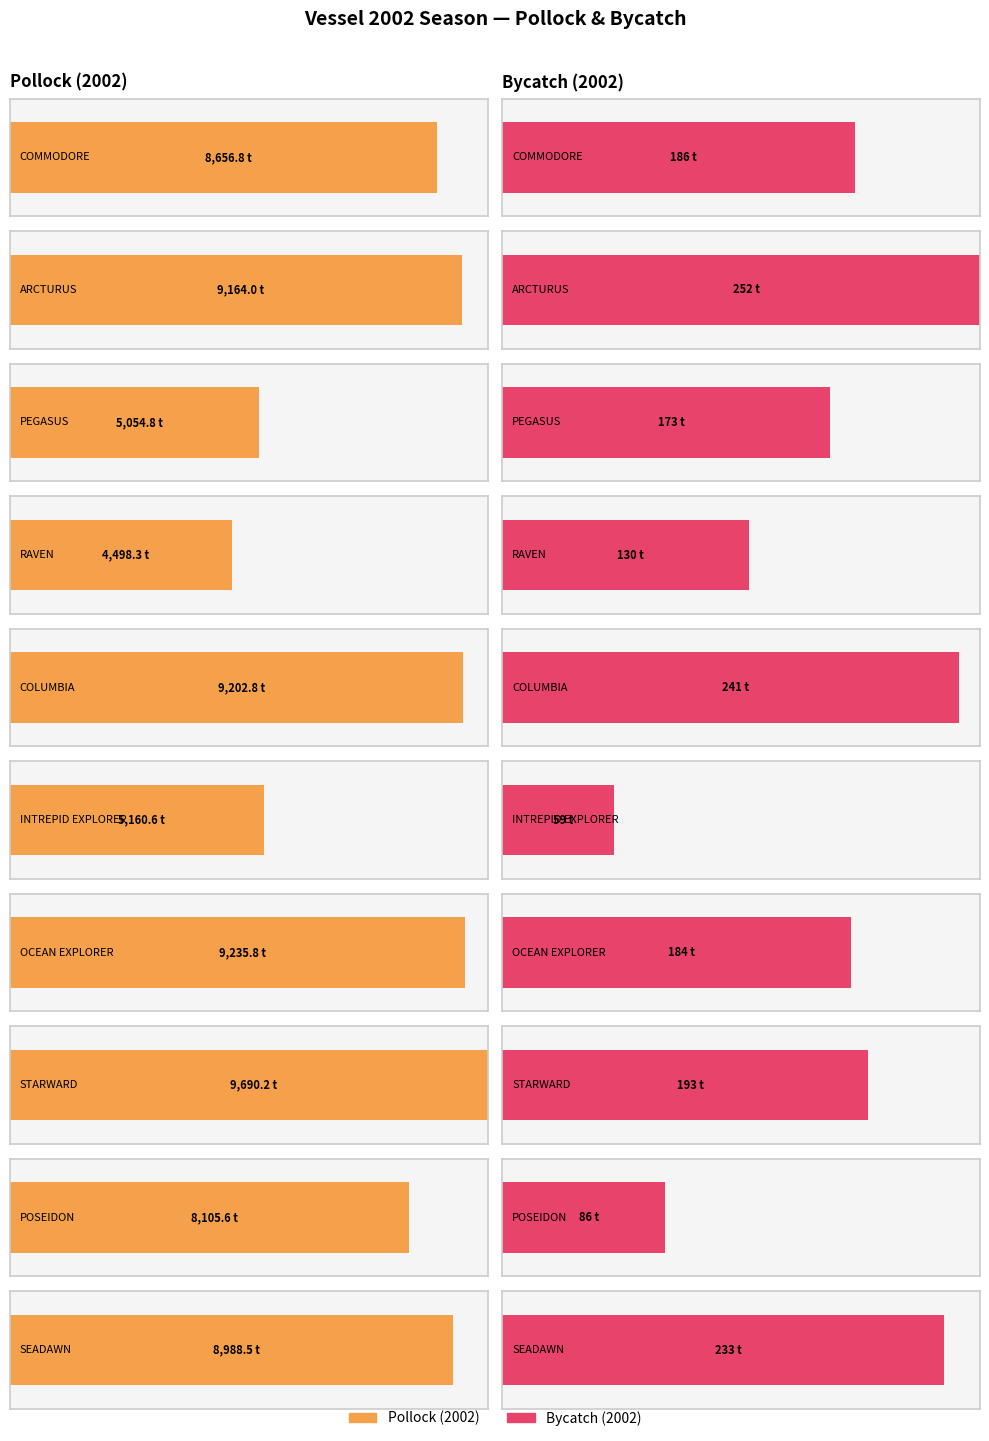

At which label does Bycatch_2002 reach its minimum?

INTREPID EXPLORER